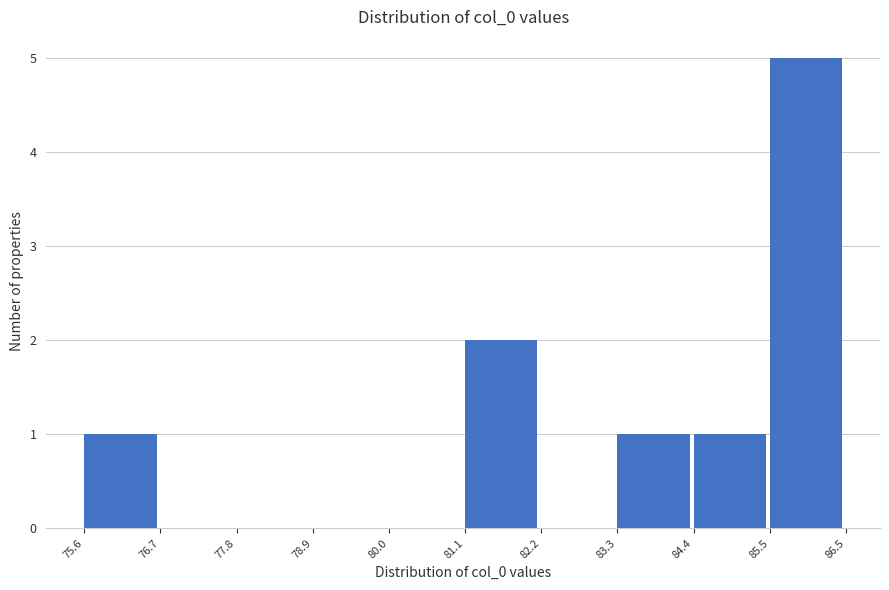

Which range on the x-axis has the tallest bar?

85.5 to 86.5